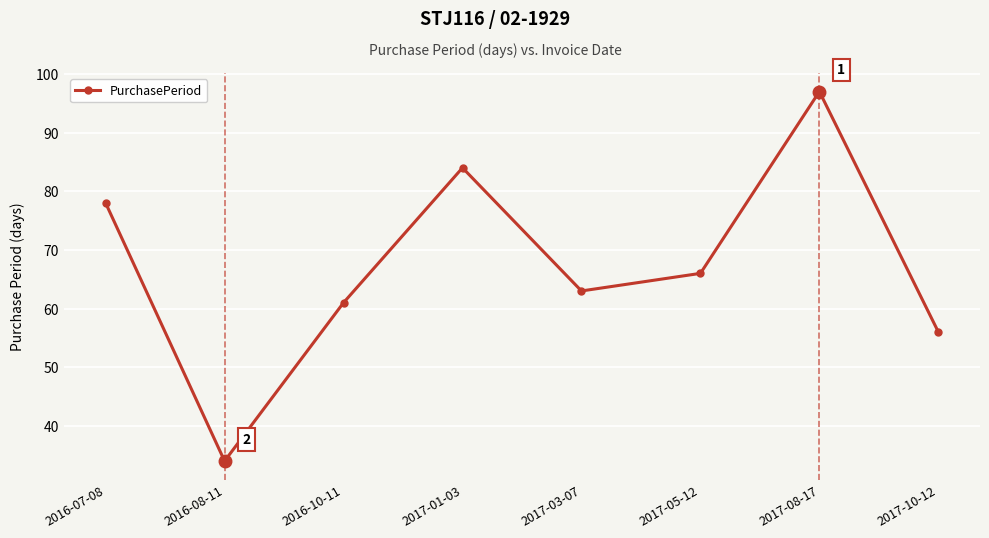

What is the label of the 6th point from the left?

2017-05-12